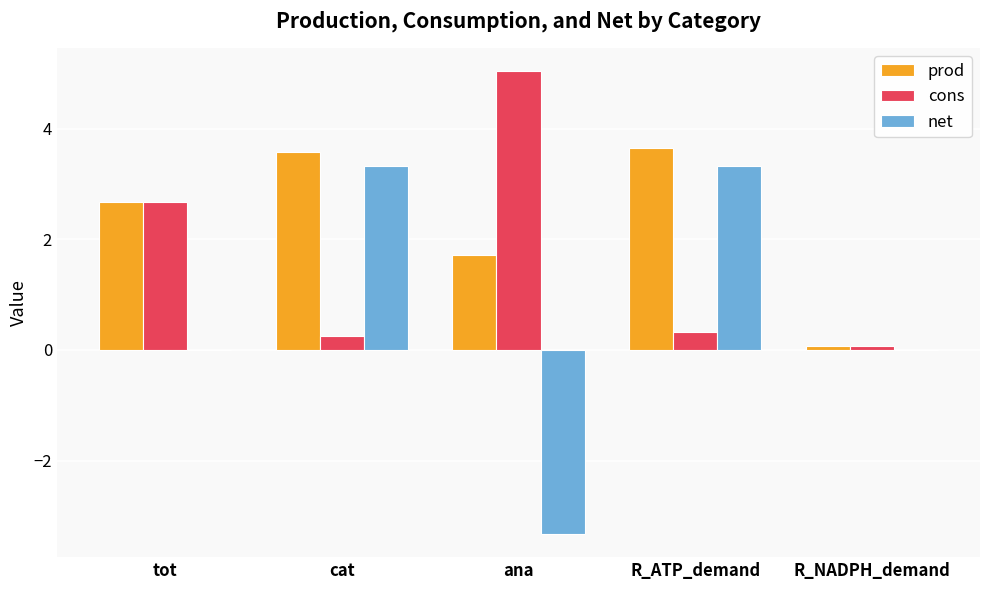

At which label does cons reach its peak?

ana